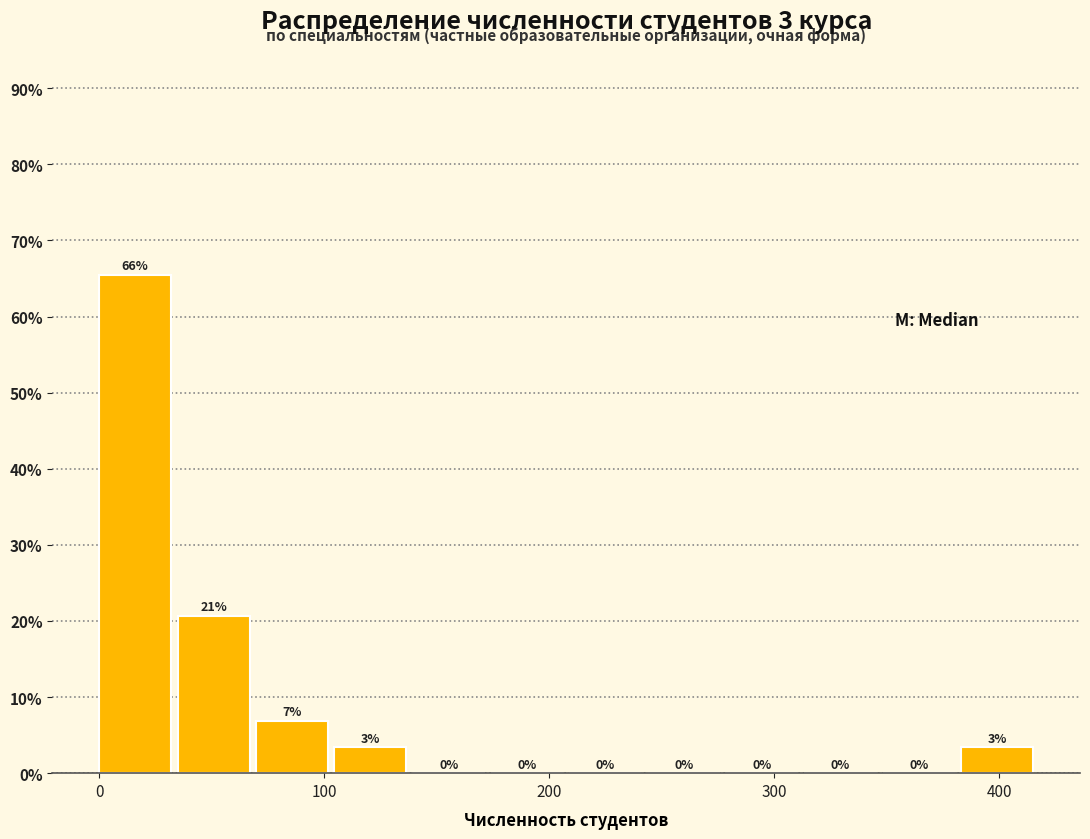

Read against the x-axis, roughly where is the centre of the tallest bar?

20